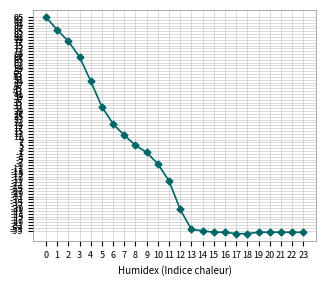

True or false: the data shows -54 at 13.

True